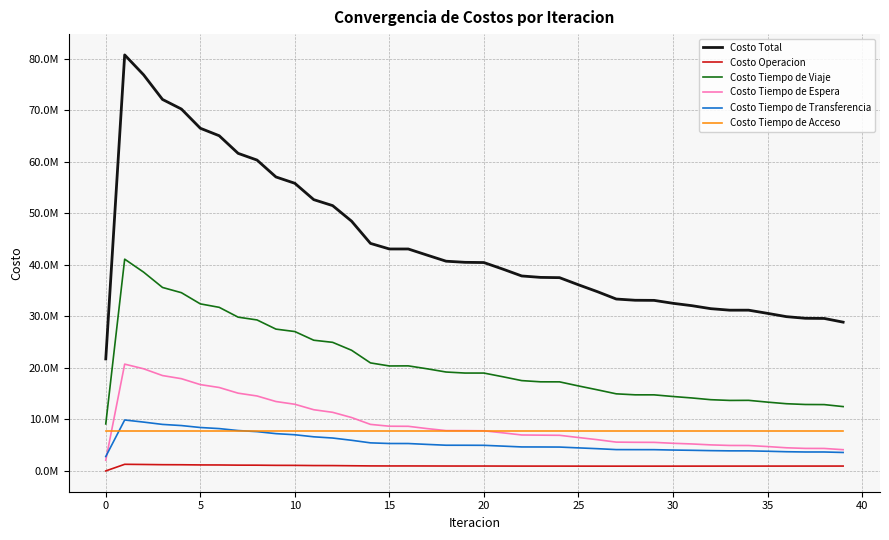

Reading left to right, extract all data points from this chart.

Costo Total: 21730841.0	80733254.4	76871701.0	72092150.1	70230310.9	66502016.7	65047623.3	61628486.5	60325663.8	57048383.3	55819054.0	52646501.8	51485574.3	48470845.0	44154006.5	43072506.3	43070172.3	41876482.4	40699148.3	40482994.5	40437202.3	39167941.1	37835413.1	37557696.2	37505021.1	36122484.0	34790148.5	33357605.0	33120786.0	33097958.5	32529727.1	32067614.8	31487745.0	31195647.4	31195341.1	30579157.7	29939181.3	29620702.9	29589868.8	28871608.9
Costo Operacion: 0.0	1284519.7	1250160.4	1209467.2	1197655.5	1163130.1	1154418.9	1121844.8	1114059.7	1082074.8	1074432.5	1042568.0	1034957.6	1003405.2	972230.6	964151.0	965502.7	958185.0	951457.0	948595.8	949063.3	942223.6	936207.2	934762.4	934754.9	930106.5	927285.6	925549.3	926983.9	927833.7	928721.6	931216.7	932993.6	934955.8	935437.7	937497.4	939263.0	940844.0	941183.3	944788.6
Costo Tiempo de Viaje: 9122029.7	41096112.8	38579511.4	35605353.2	34589226.3	32417876.3	31746100.4	29839847.3	29300288.7	27520891.0	27046903.8	25364338.4	24952218.2	23416935.0	20962490.4	20368269.2	20387462.9	19816831.6	19194083.4	18993571.0	18991641.5	18277063.3	17527359.7	17291485.7	17284677.3	16494897.7	15740613.1	14960752.0	14767573.1	14763051.4	14442828.8	14159608.3	13822457.6	13680411.7	13695904.4	13350785.0	13041323.6	12892425.9	12871283.9	12483956.3
Costo Tiempo de Espera: 2072436.6	20724365.8	19823181.2	18507930.2	17898209.6	16752418.3	16188832.0	15088506.9	14544183.2	13468082.0	12935335.3	11876455.7	11371087.3	10362182.9	9030460.0	8675575.2	8658434.8	8213089.4	7824376.8	7815970.5	7785046.8	7391651.4	6974854.1	6941828.8	6911866.6	6483390.4	6062152.0	5590900.3	5554312.4	5540263.8	5363377.8	5232535.1	5052417.2	4942318.6	4930546.6	4730003.8	4490176.7	4369441.8	4360503.7	4119466.8
Costo Tiempo de Transferencia: 2793414.8	9885296.1	9475888.2	9026439.6	8802259.7	8425632.2	8215312.2	7835327.6	7624172.3	7234375.7	7019422.6	6620179.7	6384351.3	5945362.1	5445865.6	5321551.1	5315812.1	5145416.5	4986271.3	4981897.3	4968490.7	4814043.0	4654032.3	4646659.4	4630762.4	4471129.6	4317137.9	4137443.6	4128956.8	4123849.8	4051839.0	4001294.8	3936916.7	3895001.4	3890492.5	3817911.6	3725458.1	3675031.4	3673938.1	3580437.4
Costo Tiempo de Acceso: 7742959.8	7742959.8	7742959.8	7742959.8	7742959.8	7742959.8	7742959.8	7742959.8	7742959.8	7742959.8	7742959.8	7742959.8	7742959.8	7742959.8	7742959.8	7742959.8	7742959.8	7742959.8	7742959.8	7742959.8	7742959.8	7742959.8	7742959.8	7742959.8	7742959.8	7742959.8	7742959.8	7742959.8	7742959.8	7742959.8	7742959.8	7742959.8	7742959.8	7742959.8	7742959.8	7742959.8	7742959.8	7742959.8	7742959.8	7742959.8